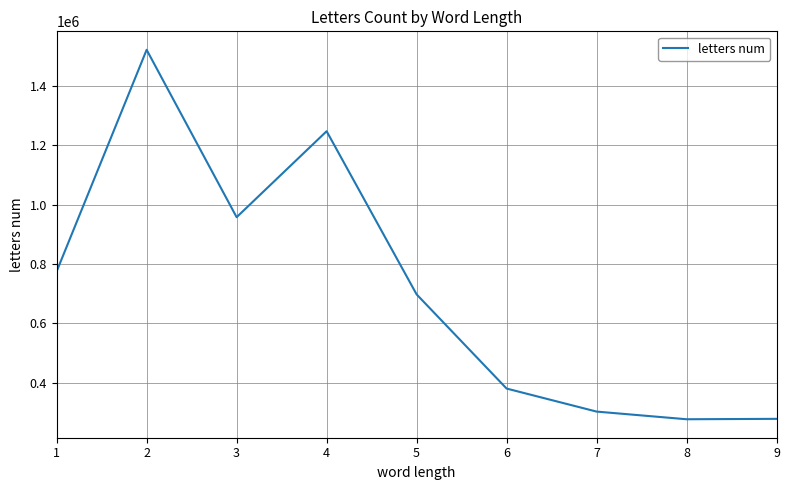

What is the smallest value displayed?

276080